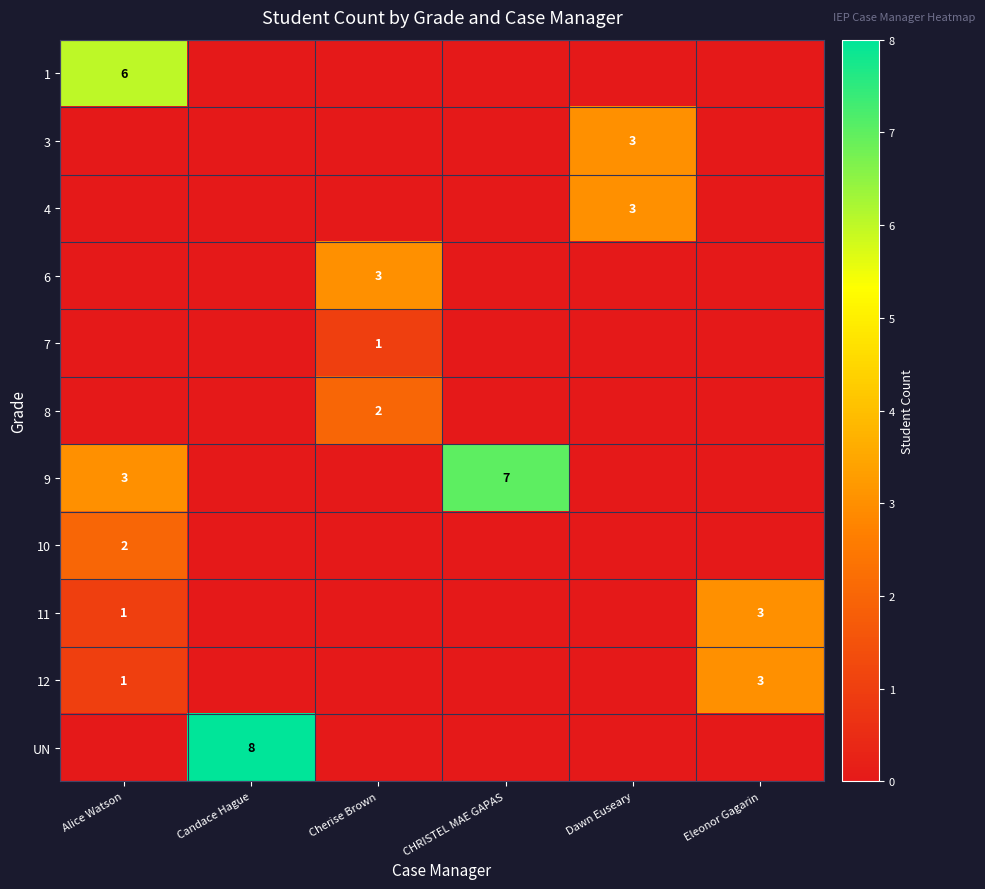

Is it true that 1 equals 6 at Alice Watson?

True